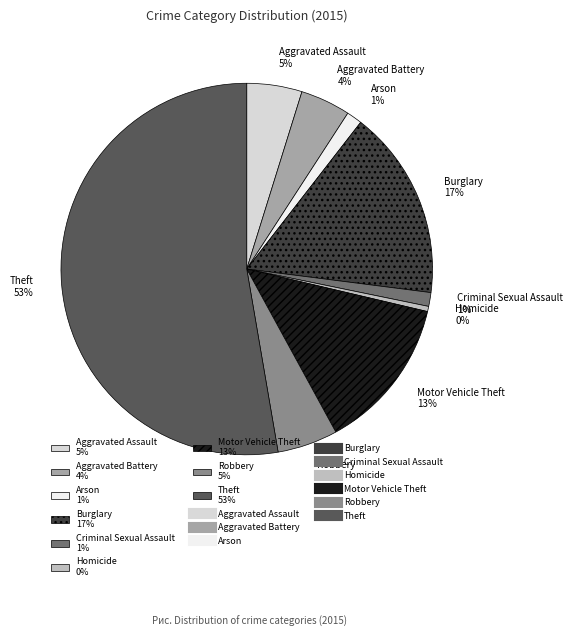

Combined, do Theft 53% and Criminal Sexual Assault 1% account for over 50%?

Yes